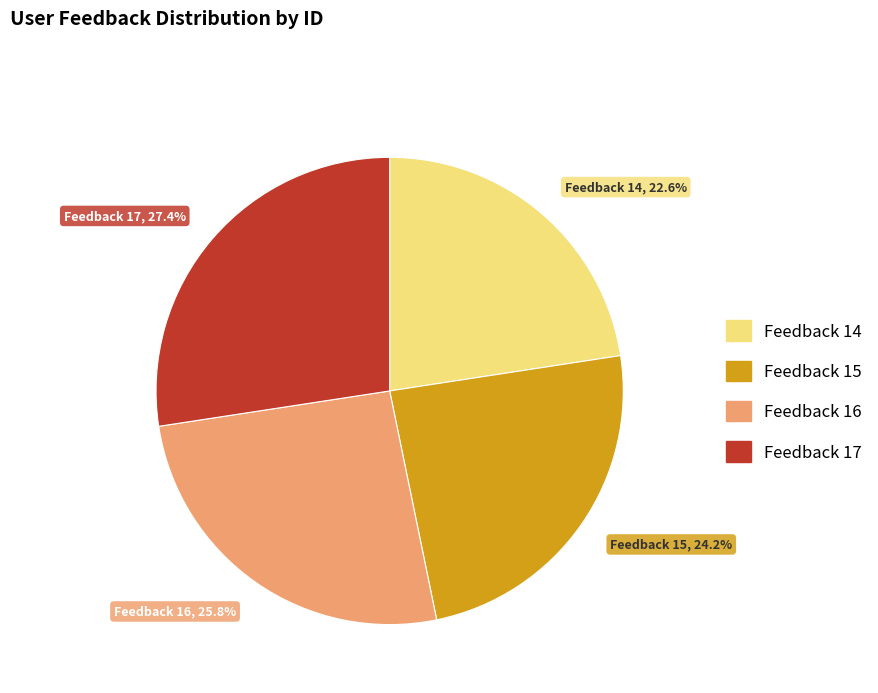

Is there any slice that represents more than half of the pie?

No